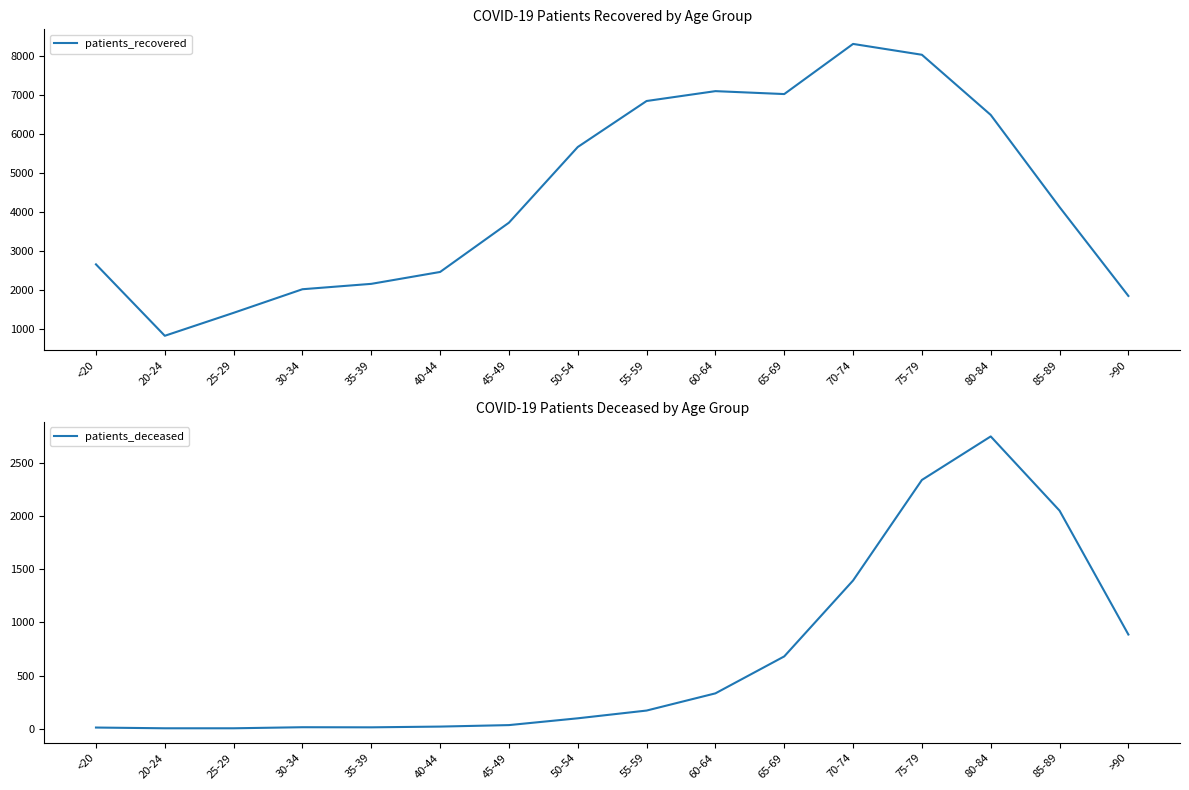

At which category is the sum across all series the highest?

75-79